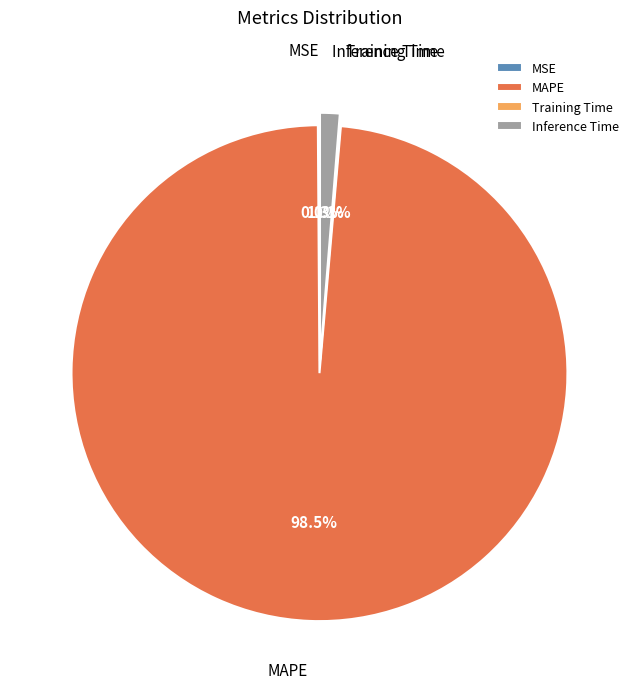

Which category has the biggest portion of the pie?

MAPE